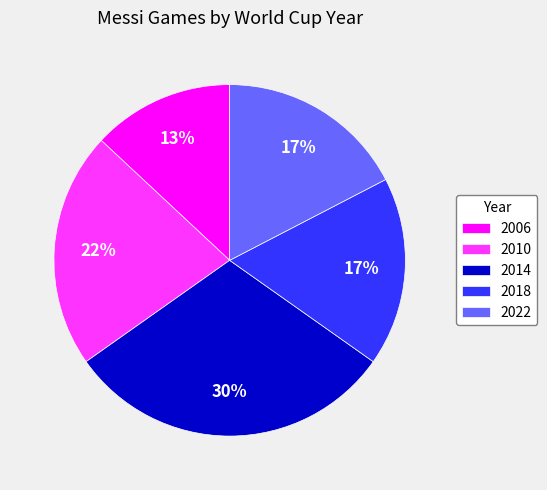

Which category has the biggest portion of the pie?

2014